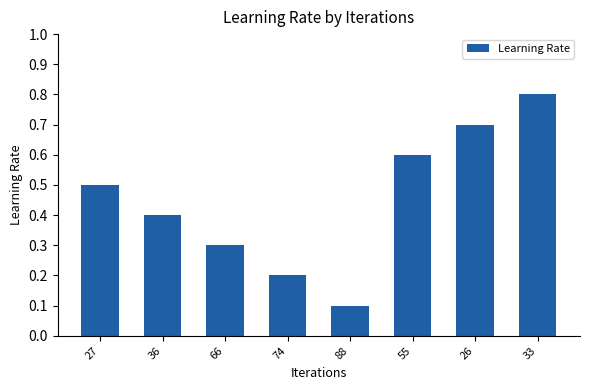

List the labels in order of value, largest first.

33, 26, 55, 27, 36, 66, 74, 88